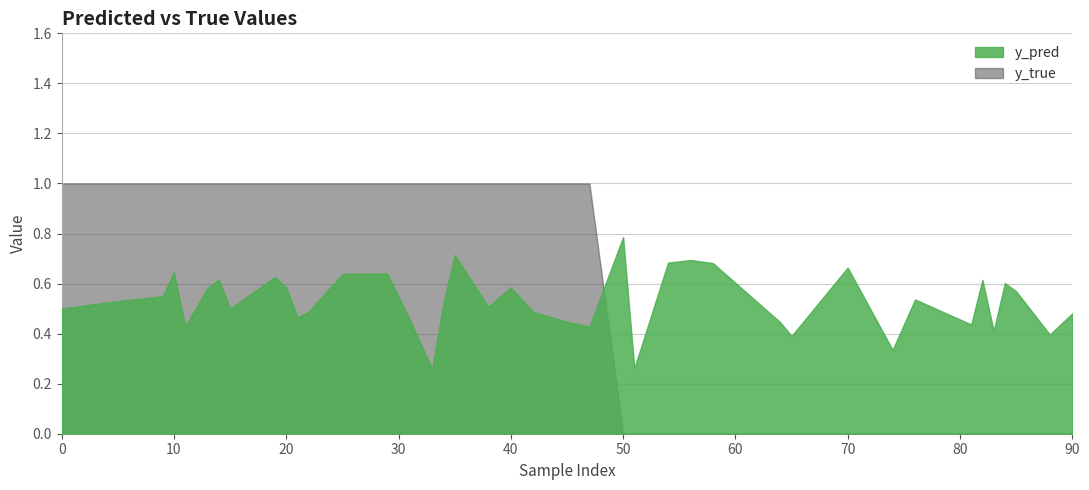

Count the y_pred values in the range 0 to 1.

40